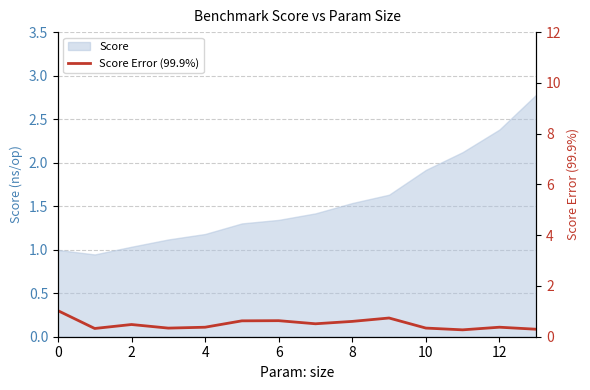

What is the smallest value displayed?

0.3